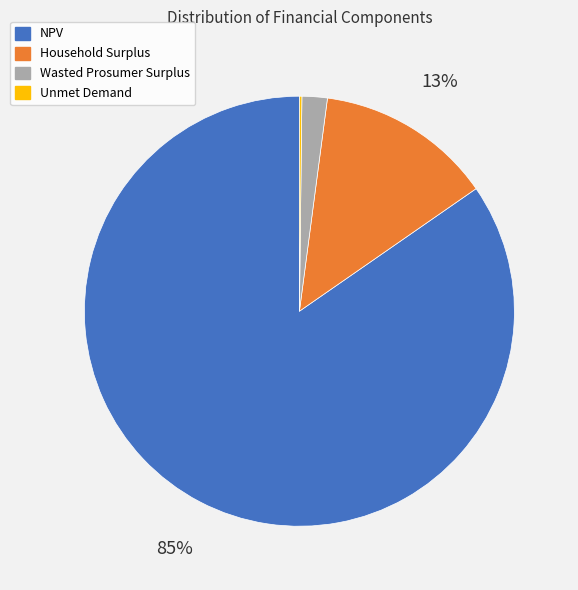

To the nearest percent, what portion does Household Surplus represent?

13%